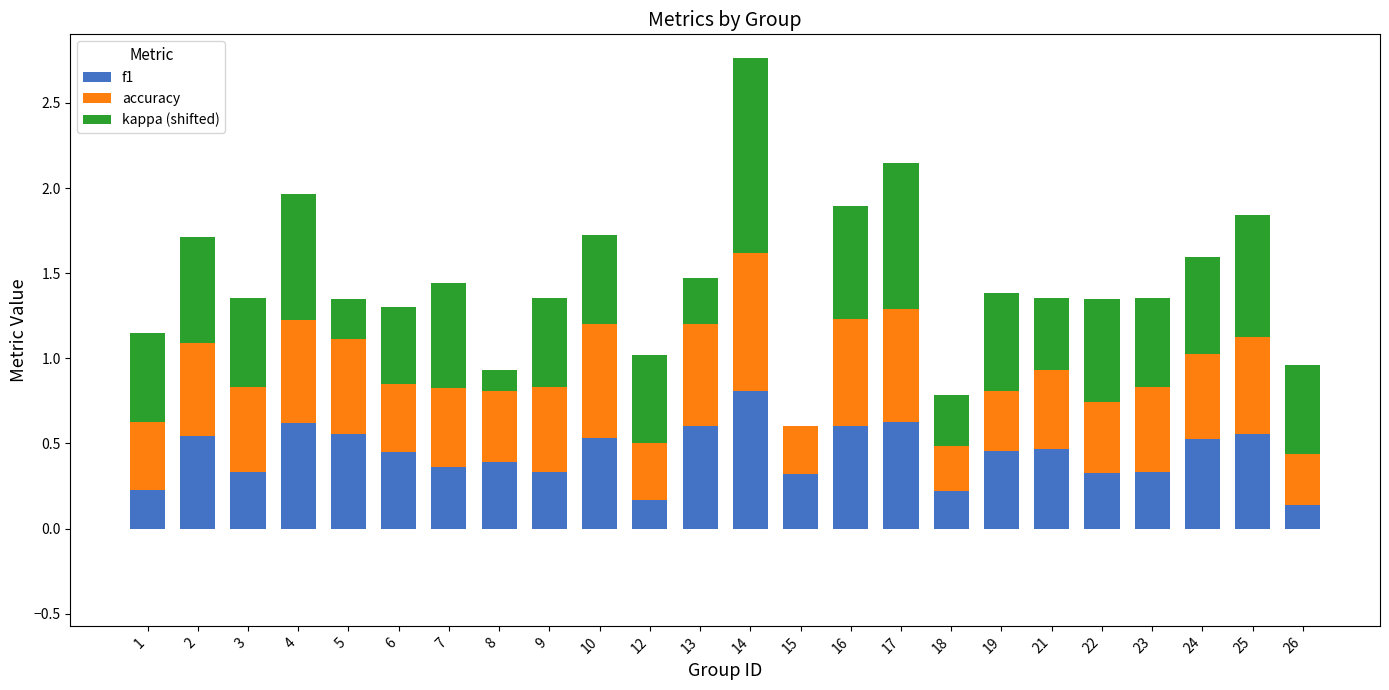

At which label does f1 reach its peak?

14